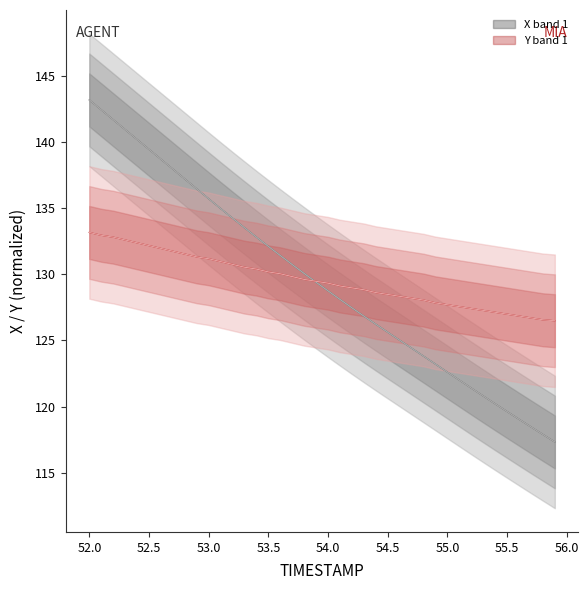

Reading left to right, extract all data points from this chart.

X: 143.2	142.4	141.7	140.9	140.2	139.4	138.7	137.9	137.2	136.4	135.7	135.0	134.2	133.5	132.8	132.1	131.4	130.7	130.1	129.4	128.7	128.1	127.5	126.8	126.2	125.6	125.0	124.4	123.8	123.2	122.6	122.0	121.4	120.8	120.2	119.6	119.0	118.5	117.9	117.3
Y: 133.2	132.9	132.8	132.6	132.4	132.2	131.9	131.7	131.5	131.3	131.2	131.0	130.7	130.5	130.4	130.2	130.0	129.8	129.6	129.5	129.3	129.1	129.0	128.8	128.6	128.5	128.3	128.2	128.0	127.8	127.7	127.5	127.4	127.3	127.1	127.0	126.8	126.7	126.6	126.5